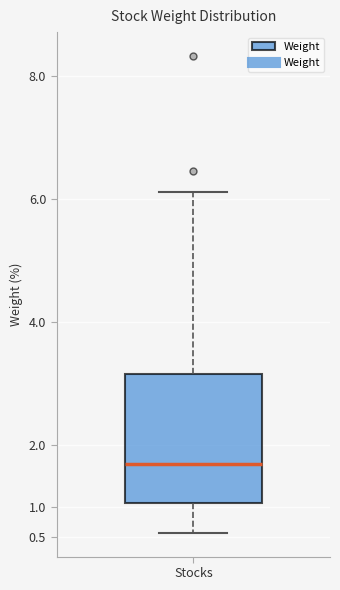

Where does the upper whisker of the box for Stocks end on the y-axis? The values are not printed on the chart, so give them approximately, as read against the axis.

6.10